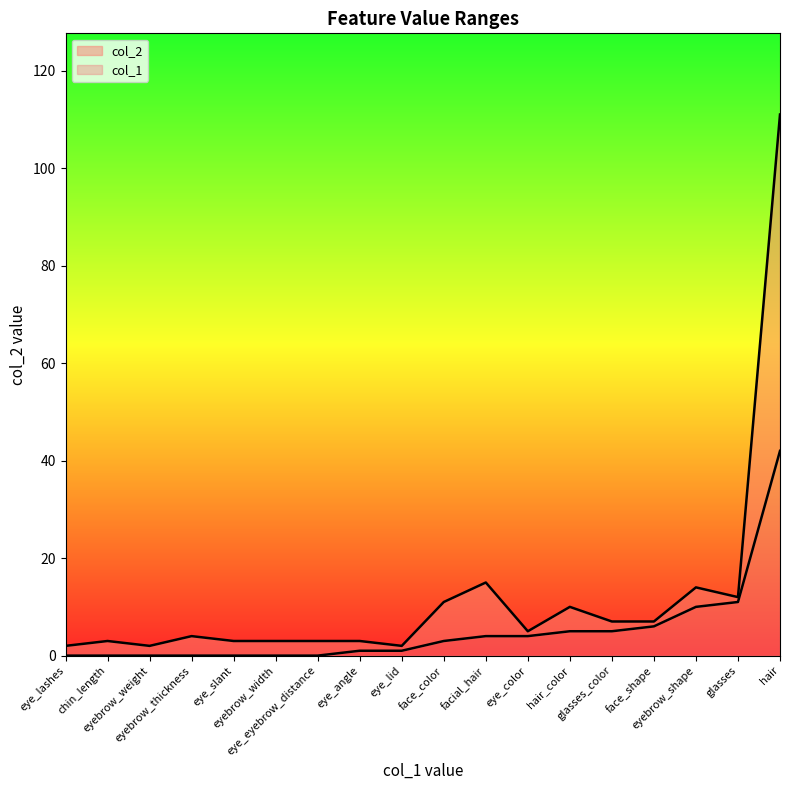

What are all the series names shown in the legend?

col_2, col_1